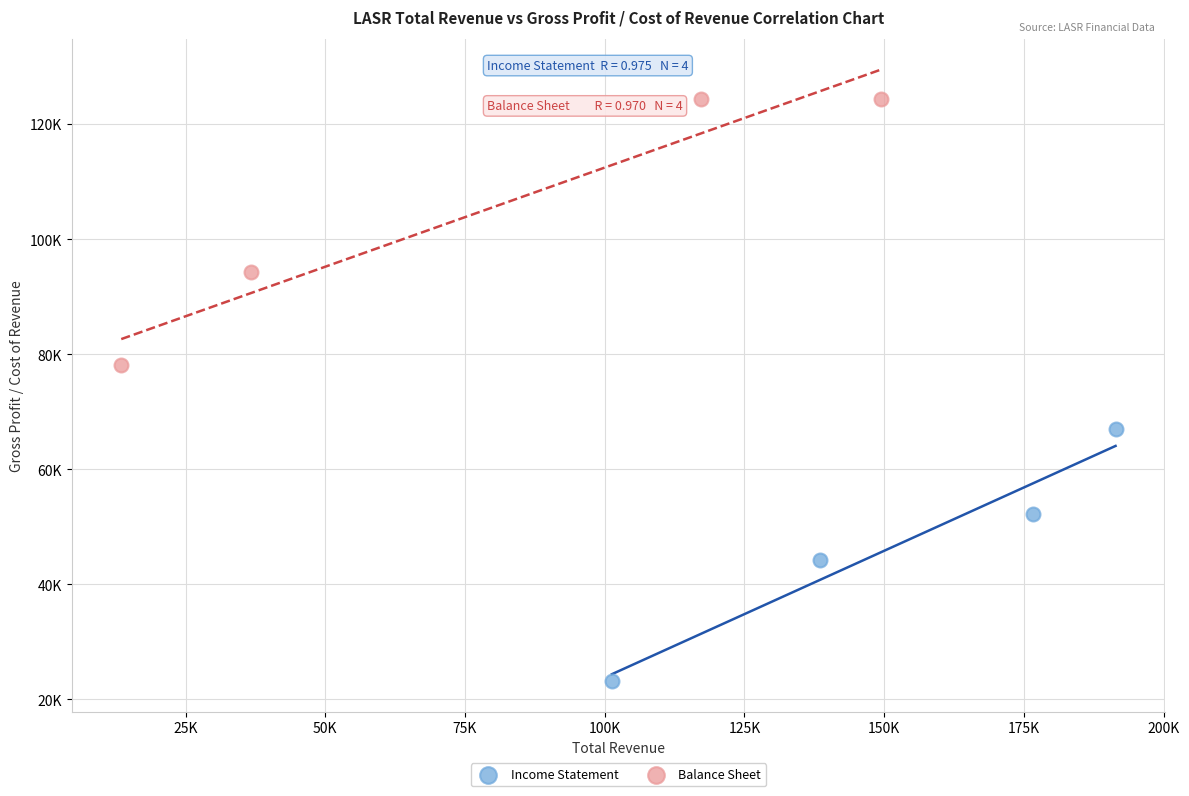

What are all the series names shown in the legend?

Income Statement, Balance Sheet